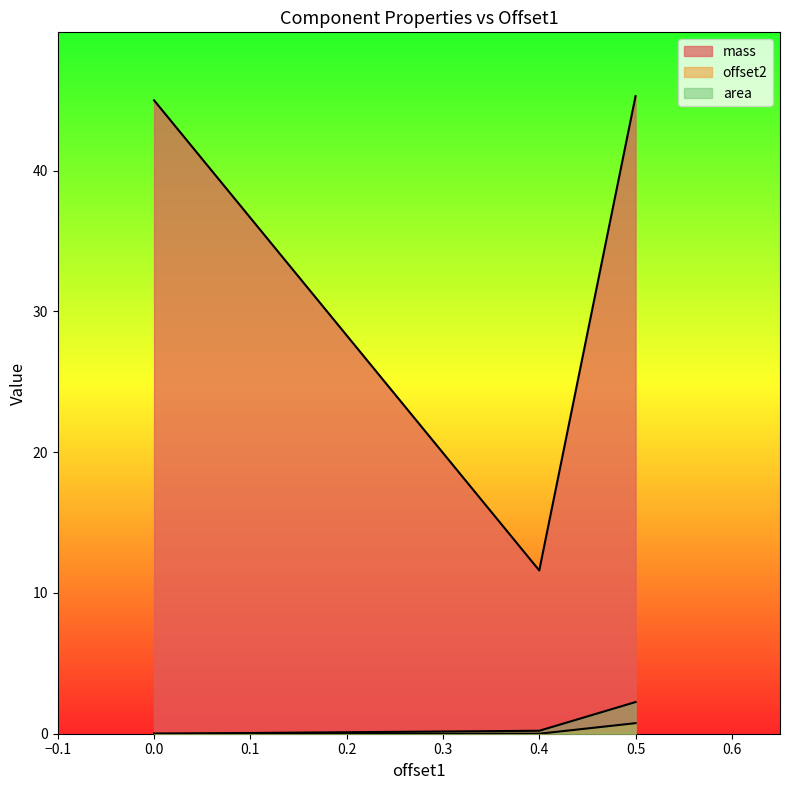

Which category has the lowest value across all series?

0.4